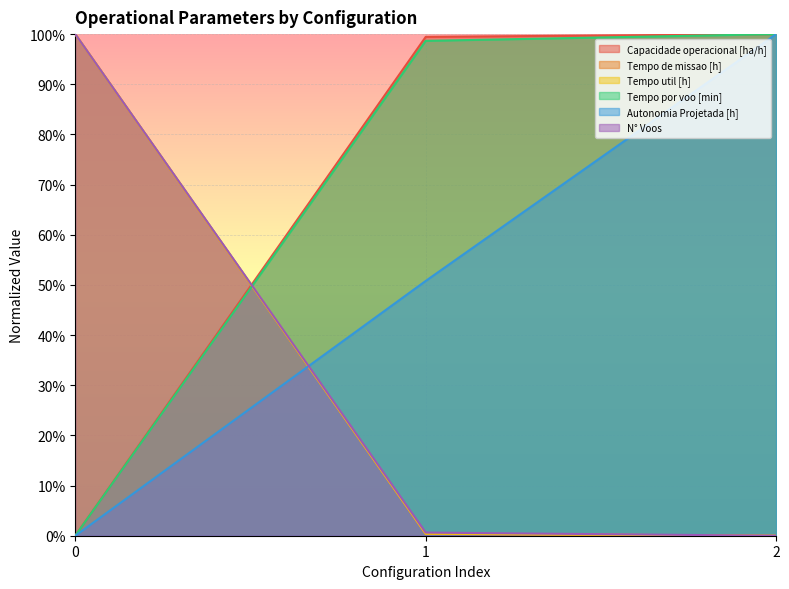

Is it true that Tempo por voo [min] equals 0.6 at 0?

False